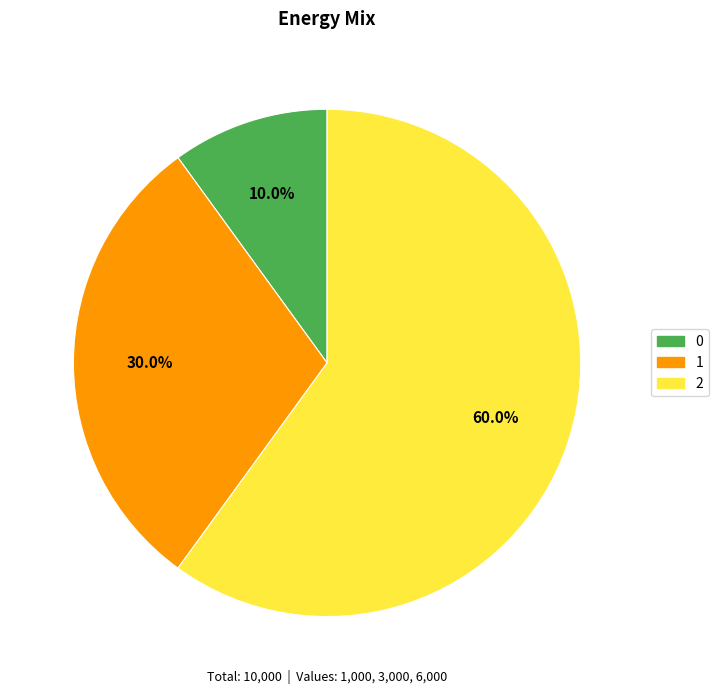

Is it true that 0 is 1% of the pie?

False